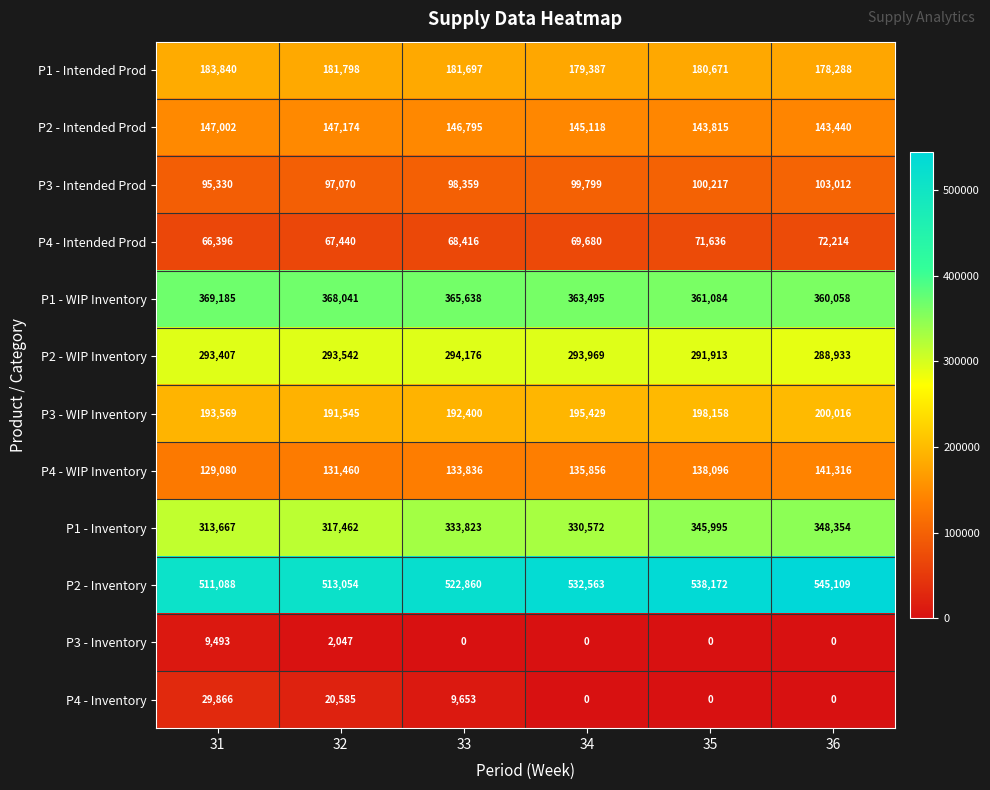

The value of P1 - WIP Inventory at 34 is 592401. True or false?

False